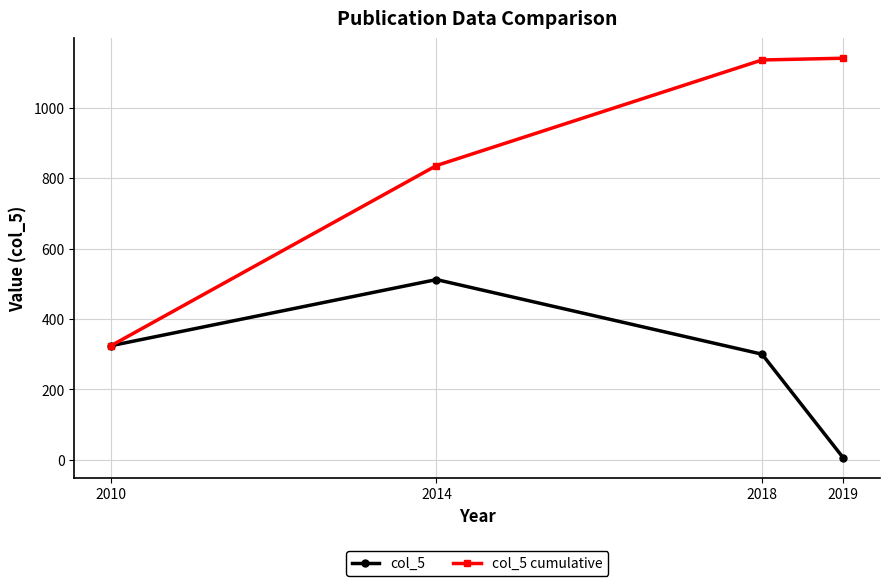

What are all the series names shown in the legend?

col_5, col_5 cumulative